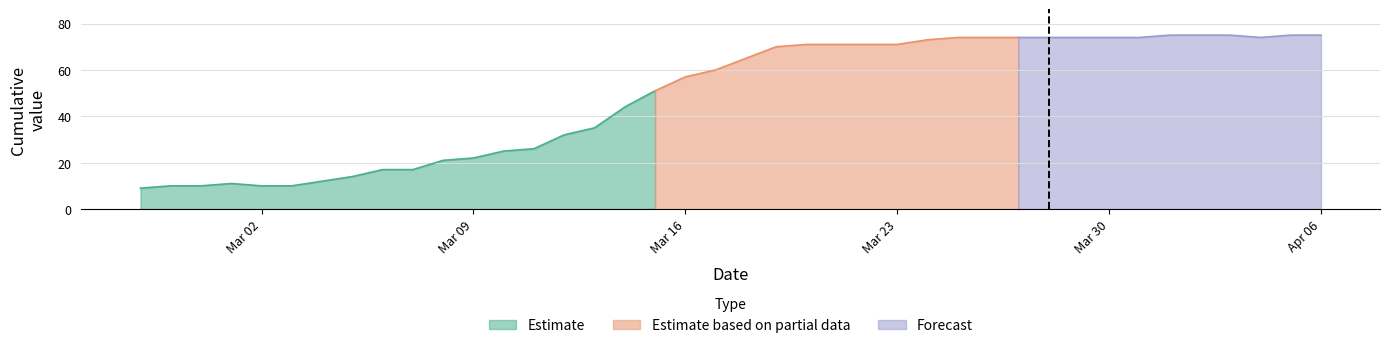

Where does the data first go above 65?

2020-03-19